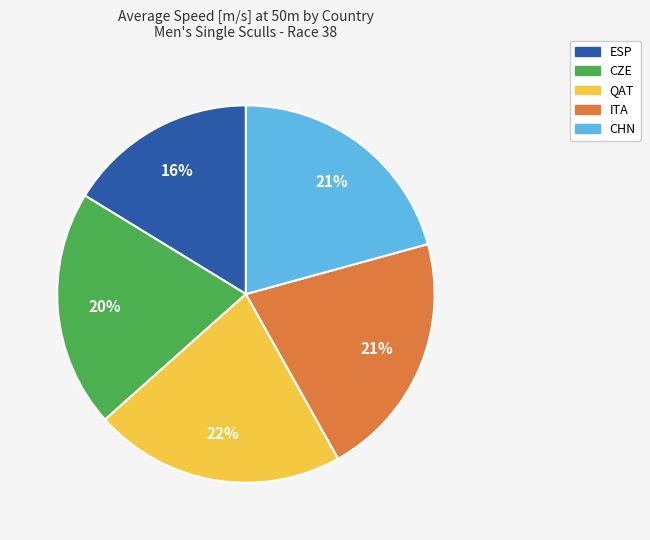

How many slices are in this pie chart?

5